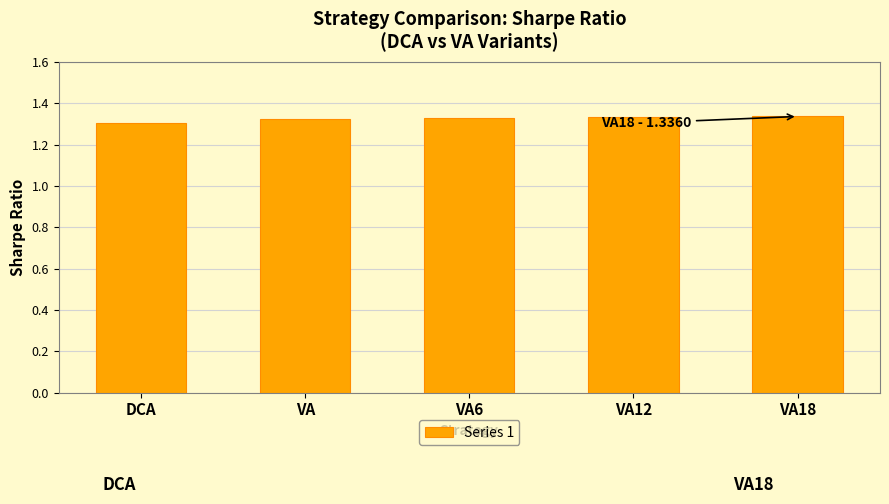

True or false: the data shows 1.8 at VA.

False